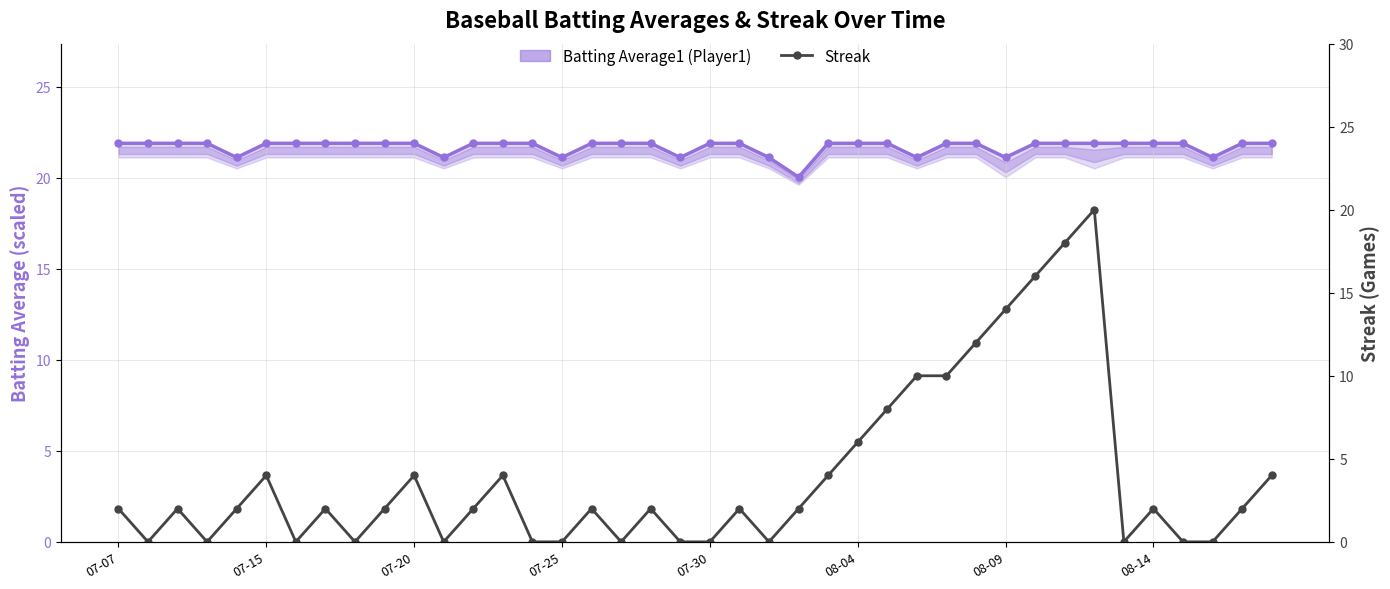

True or false: Streak and Batting Average1 (Player1) intersect in this chart.

False